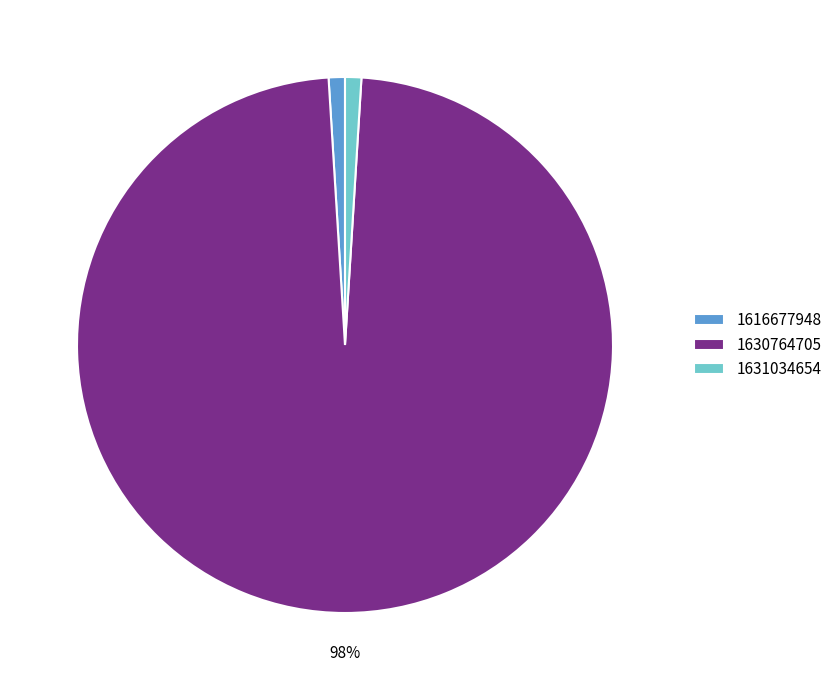

To the nearest percent, what is the combined percentage of 1616677948 and 1630764705?

99%